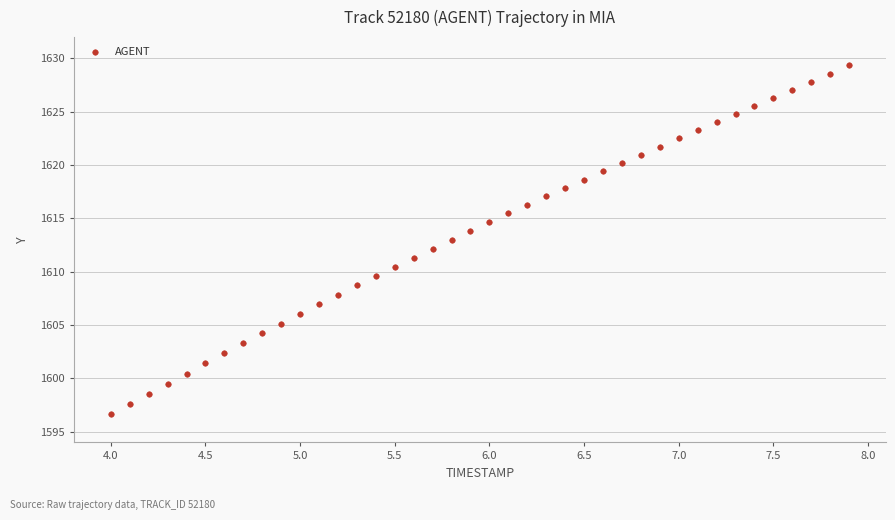

What is the range of X values (max minus min)?

3.9